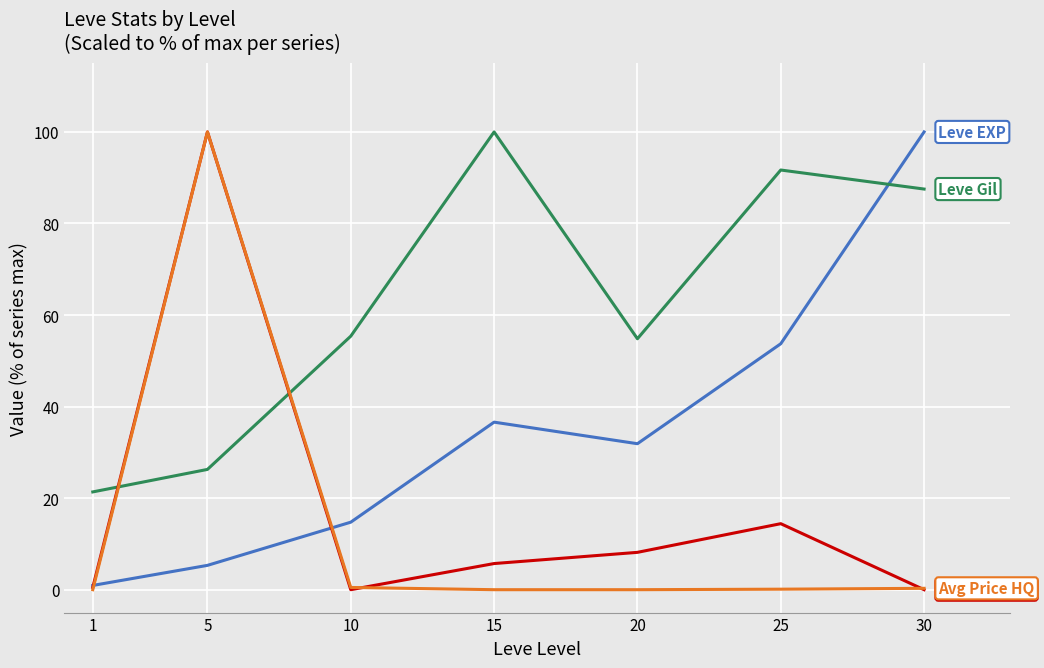

What is the maximum value shown in the chart?

100.0